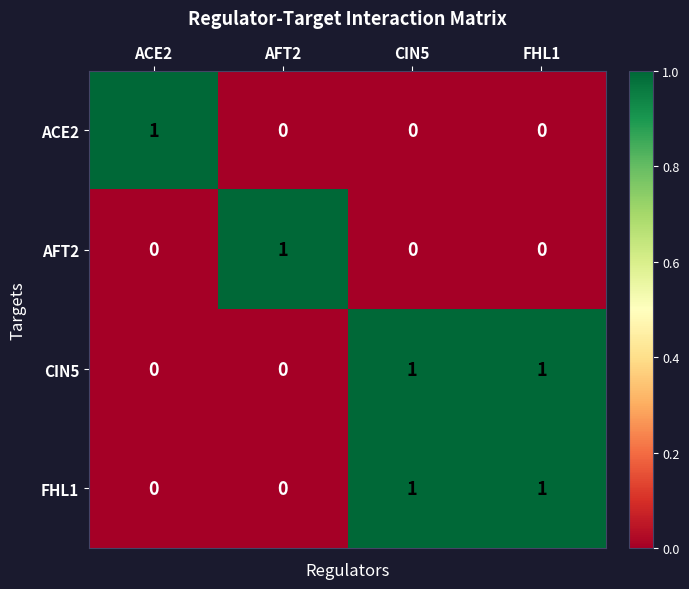

Which category has the highest value in the ACE2 series?

ACE2